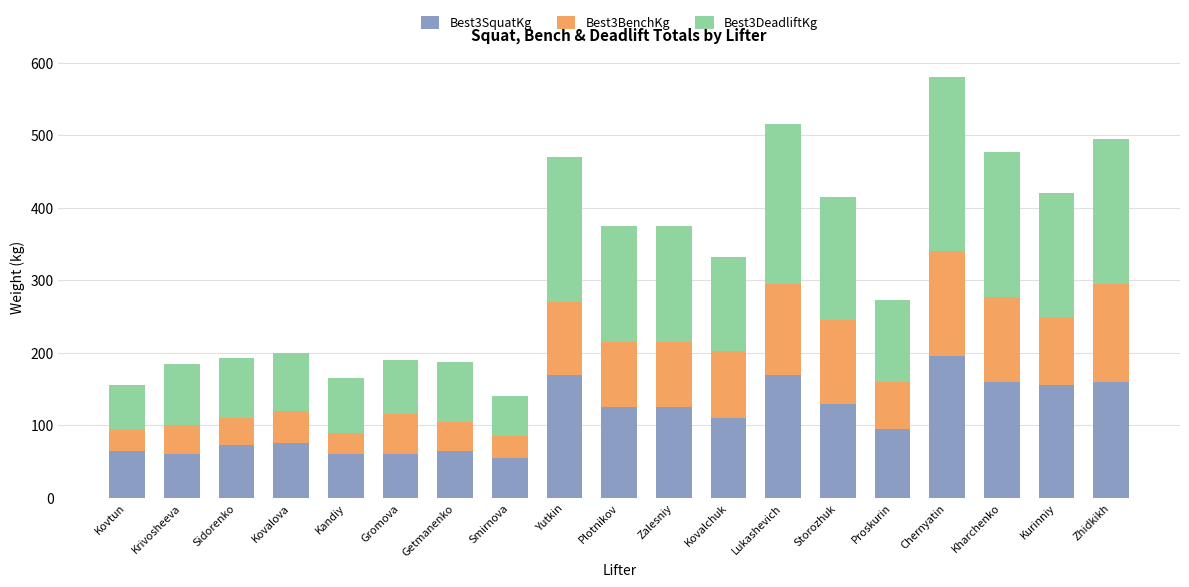

True or false: Best3SquatKg has a value of 31.9 at Getmanenko.

False